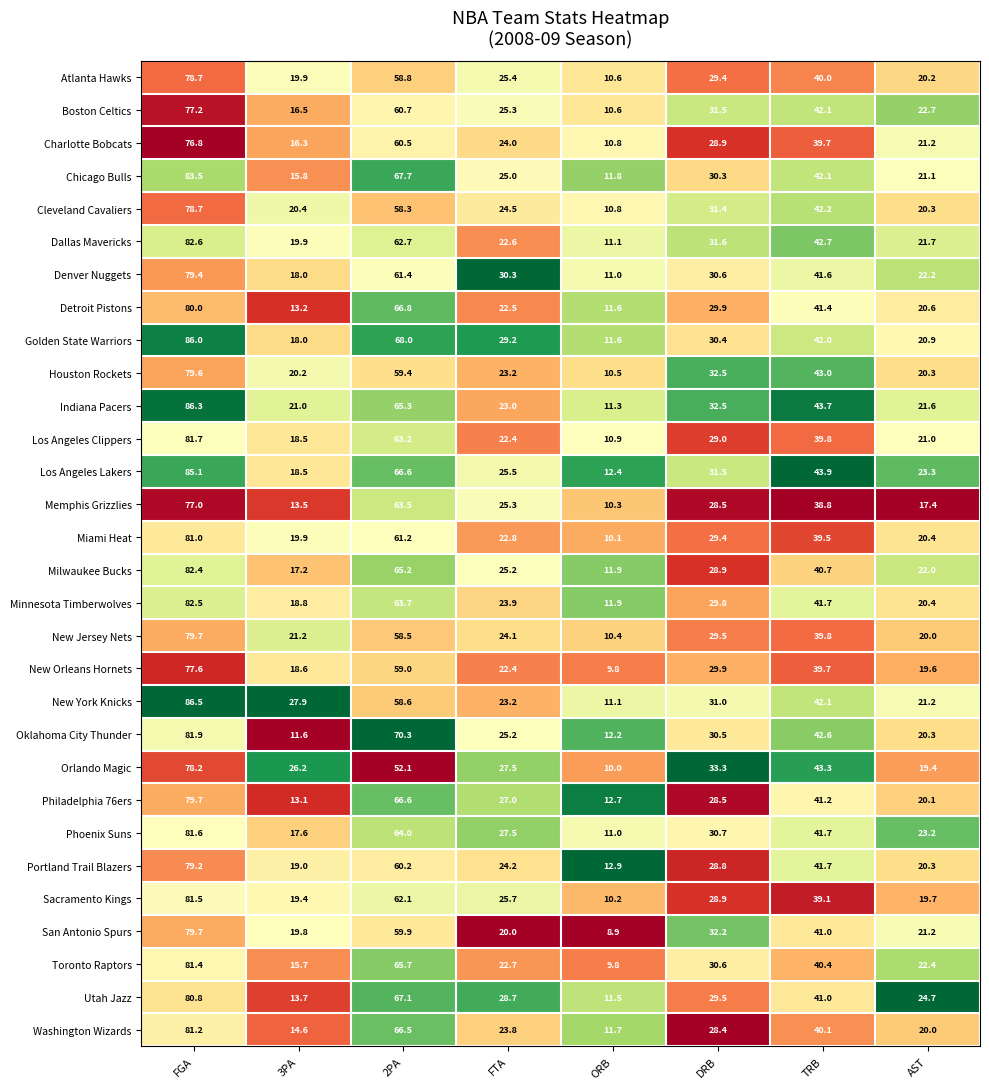

What is the average value of the Golden State Warriors series?

38.3